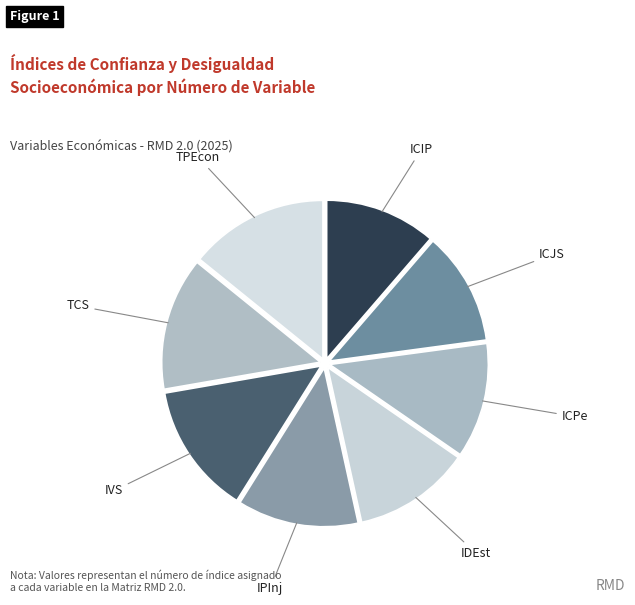

How many segments does this pie chart have?

8